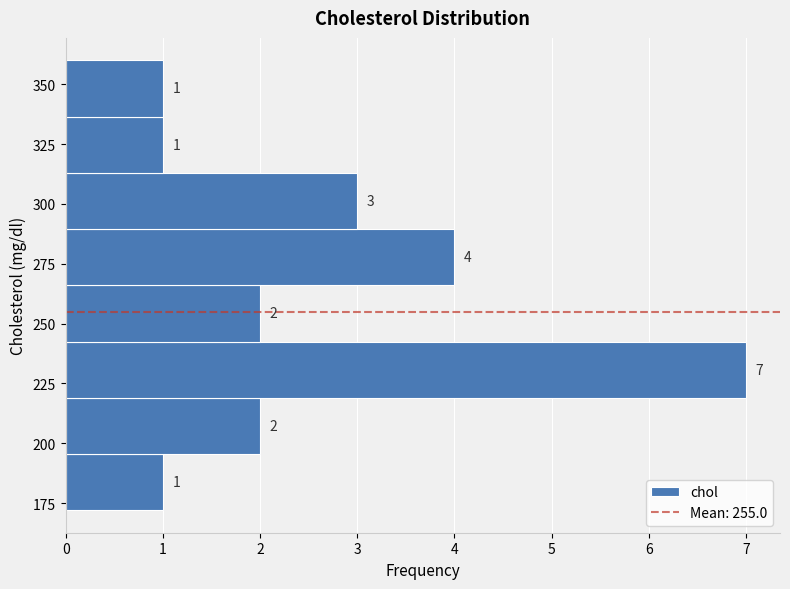

Which range on the y-axis has the longest bar?

219.0 to 242.5